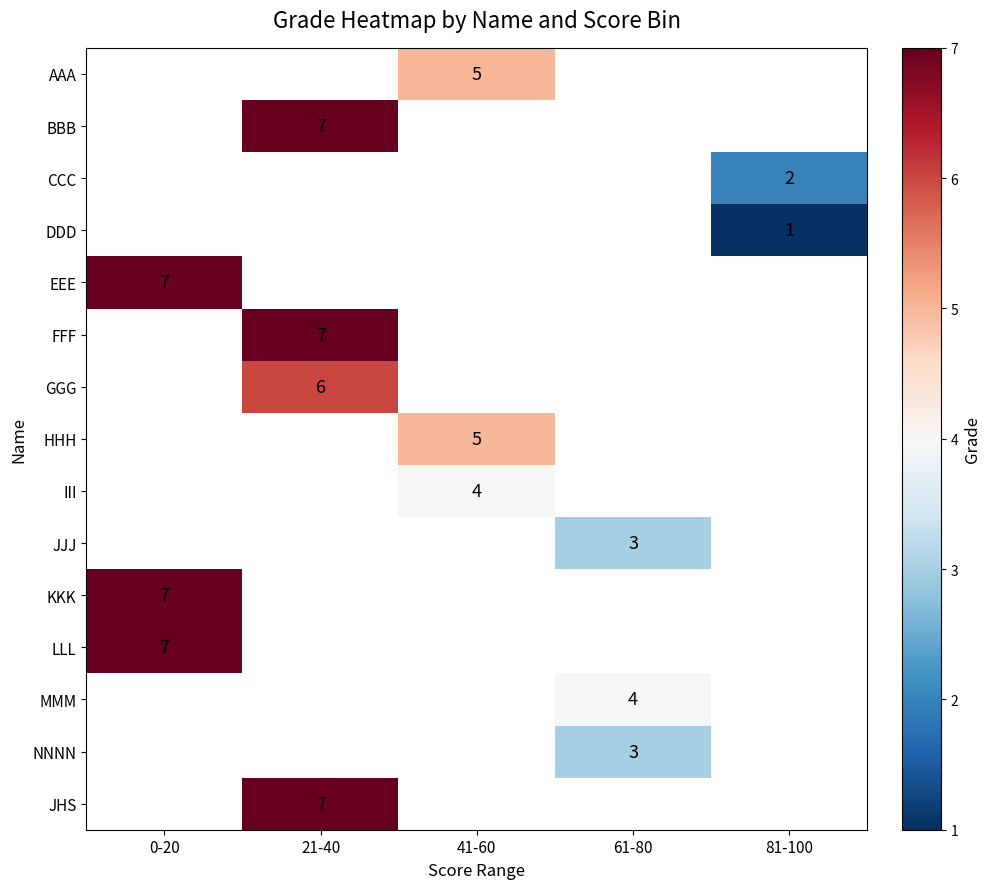

True or false: CCC has a value of 1 at 81-100.

False